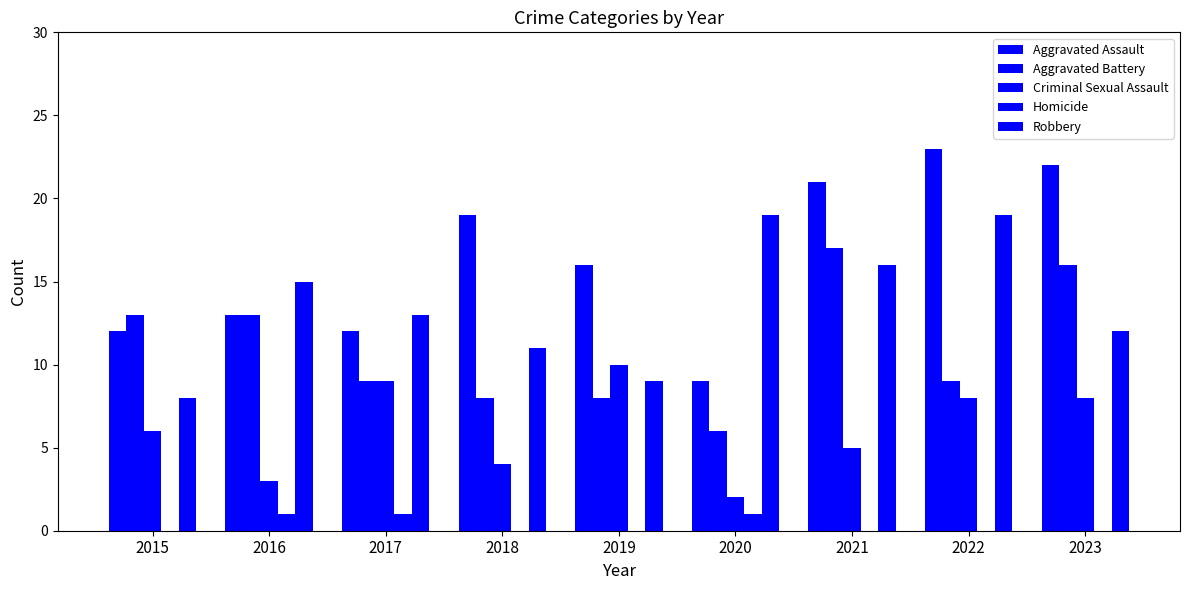

List the series in order of their overall mean, highest first.

Aggravated Assault, Robbery, Aggravated Battery, Criminal Sexual Assault, Homicide